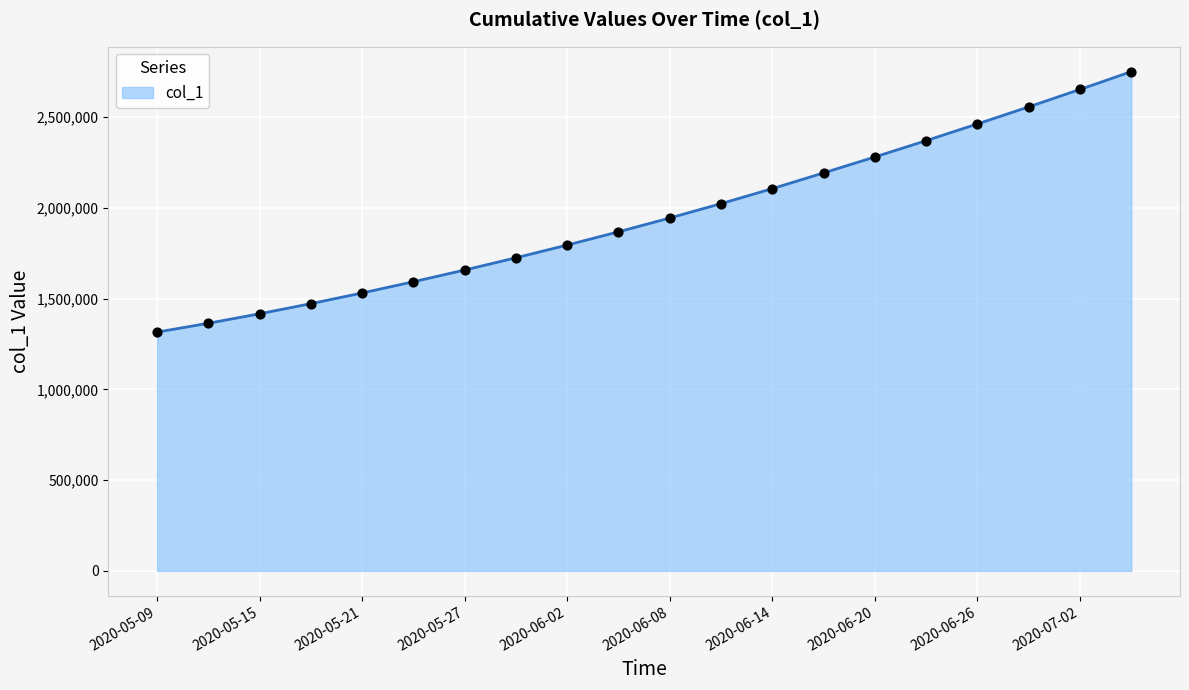

What is the greatest value displayed?

2750000.0